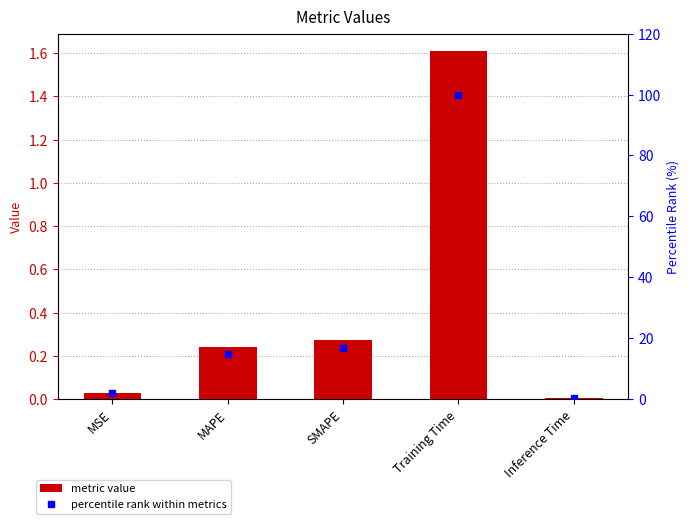

How many data points in percentile rank are above 14?

3